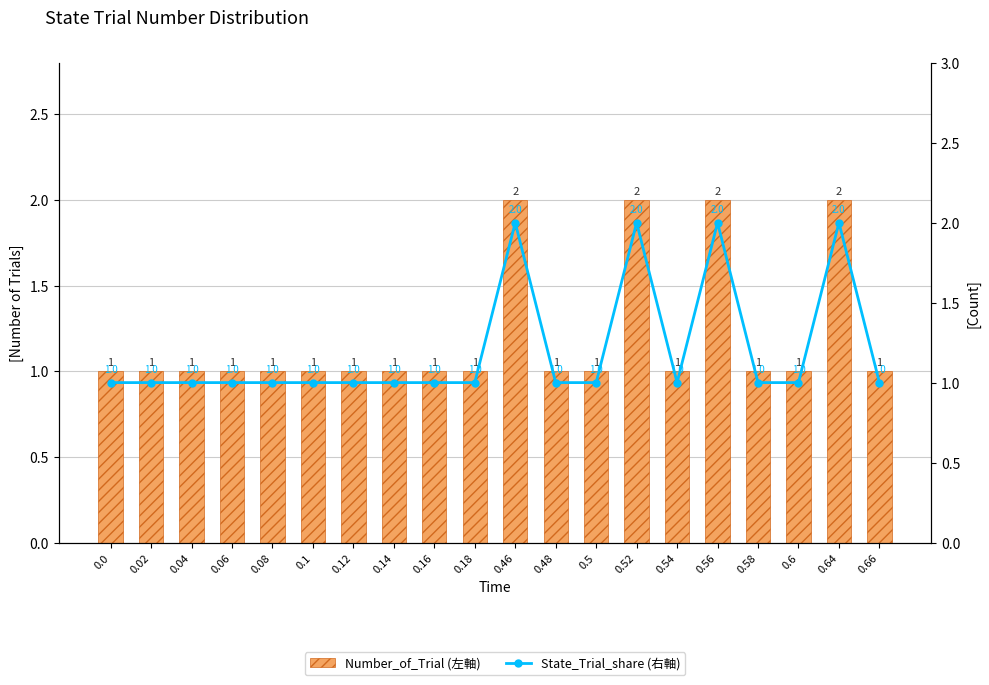

What are all the series names shown in the legend?

Number_of_Trial (左軸), State_Trial_share (右軸)